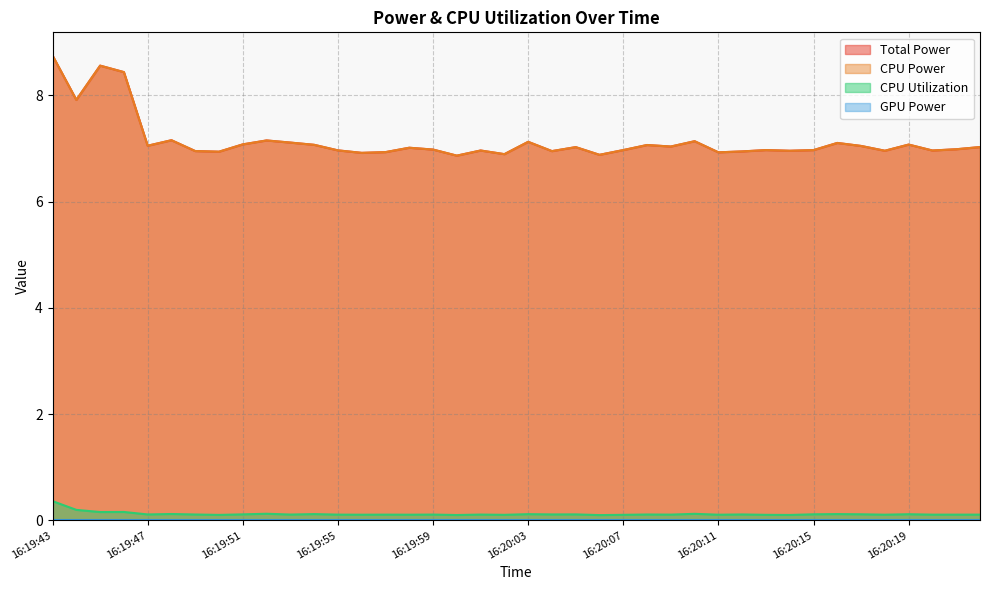

Does the chart display data point markers on the line(s)?

No